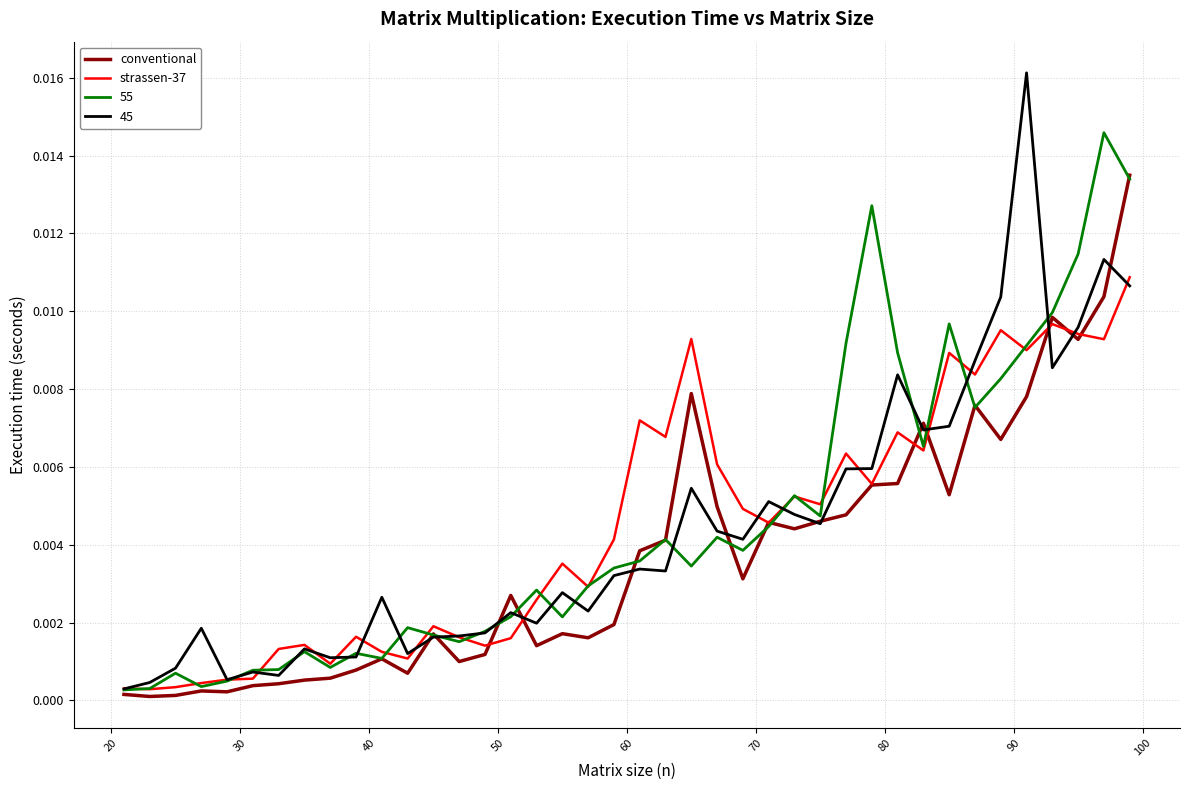

Is this an area chart (filled region under the line)?

No